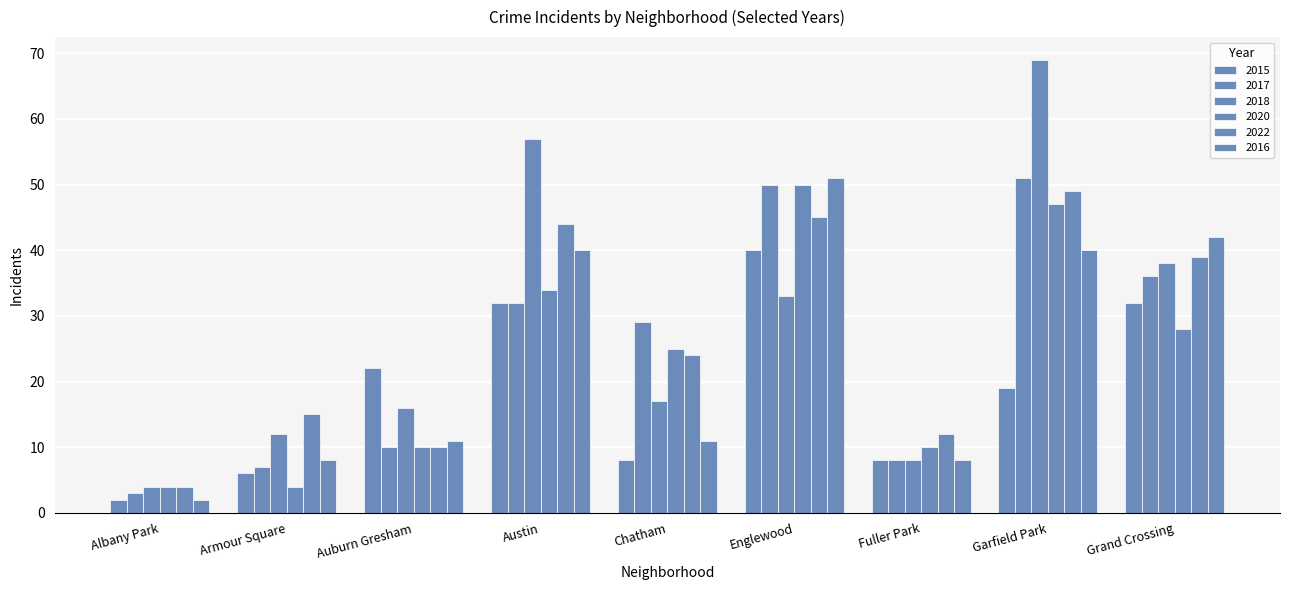

Reading left to right, what are all the values shown in this chart?

2015: 2	6	22	32	8	40	8	19	32
2017: 3	7	10	32	29	50	8	51	36
2018: 4	12	16	57	17	33	8	69	38
2020: 4	4	10	34	25	50	10	47	28
2022: 4	15	10	44	24	45	12	49	39
2016: 2	8	11	40	11	51	8	40	42